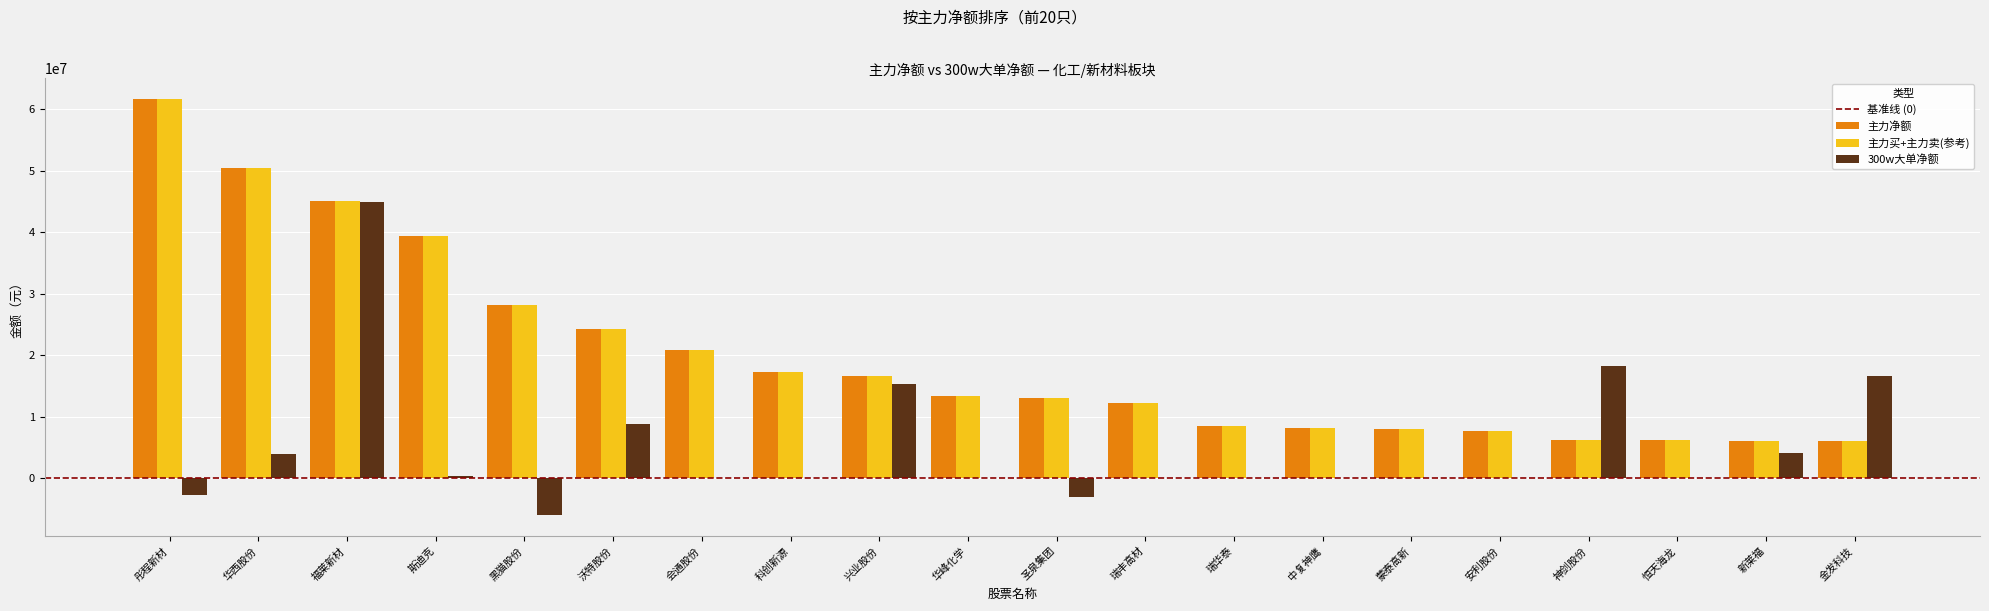

Count the number of data series in this chart.

3